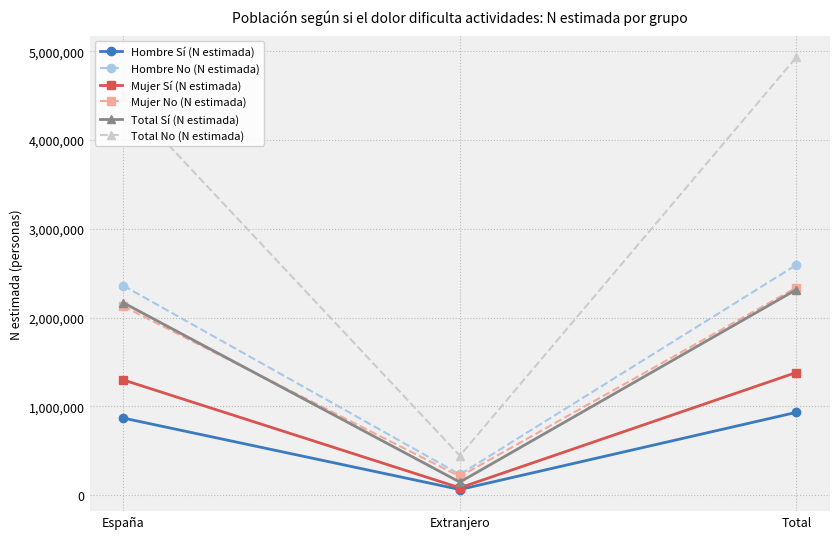

What position from the left is Total?

3